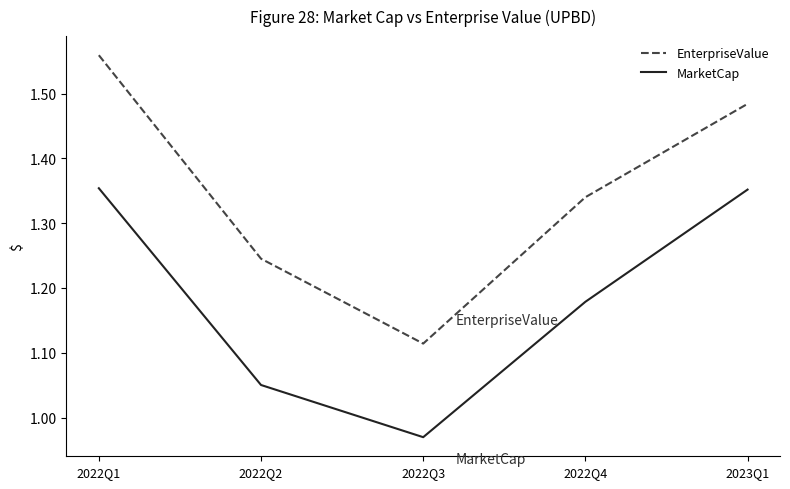

Which series has the largest range (max minus min)?

EnterpriseValue